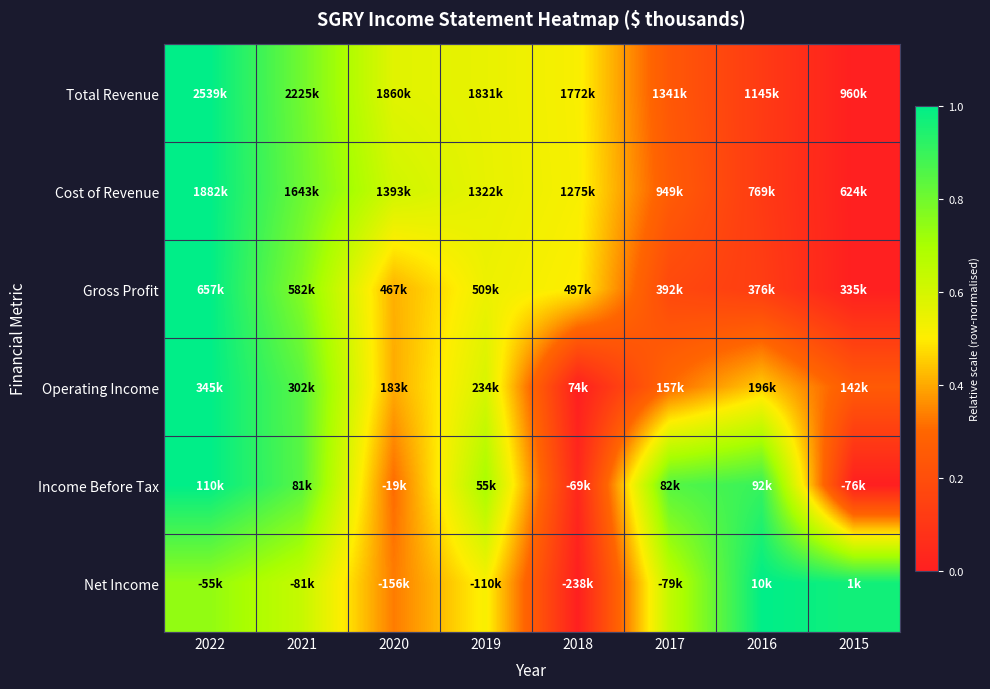

Reading left to right, transcribe all the data shown in this chart.

Total Revenue: 2022=1.0	2021=0.8	2020=0.6	2019=0.6	2018=0.5	2017=0.2	2016=0.1	2015=0.0
Cost of Revenue: 2022=1.0	2021=0.8	2020=0.6	2019=0.6	2018=0.5	2017=0.3	2016=0.1	2015=0.0
Gross Profit: 2022=1.0	2021=0.8	2020=0.4	2019=0.5	2018=0.5	2017=0.2	2016=0.1	2015=0.0
Operating Income: 2022=1.0	2021=0.8	2020=0.4	2019=0.6	2018=0.0	2017=0.3	2016=0.5	2015=0.3
Income Before Tax: 2022=1.0	2021=0.8	2020=0.3	2019=0.7	2018=0.0	2017=0.8	2016=0.9	2015=0.0
Net Income: 2022=0.7	2021=0.6	2020=0.3	2019=0.5	2018=0.0	2017=0.6	2016=1.0	2015=1.0